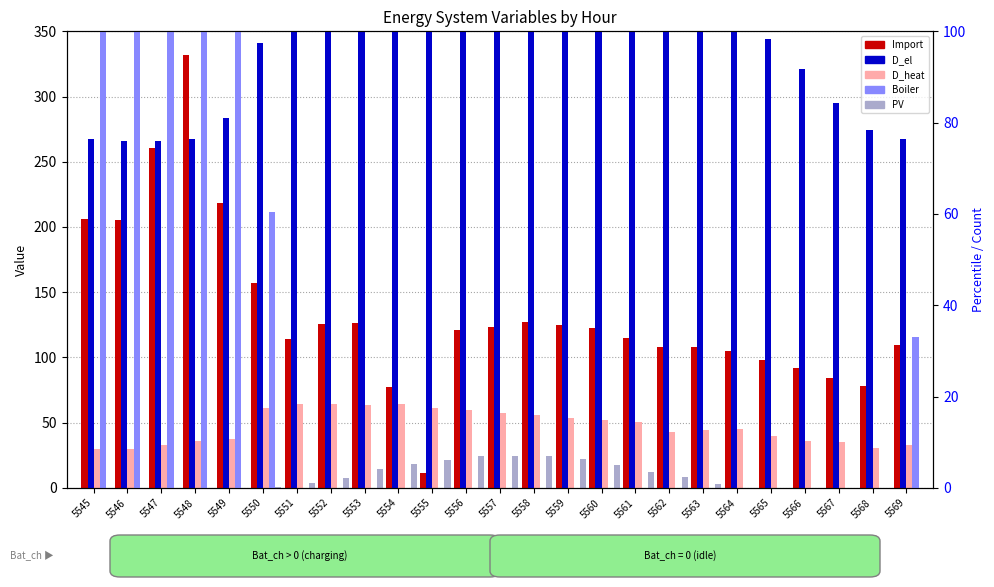

What is the average value of the D_el series?

111.5